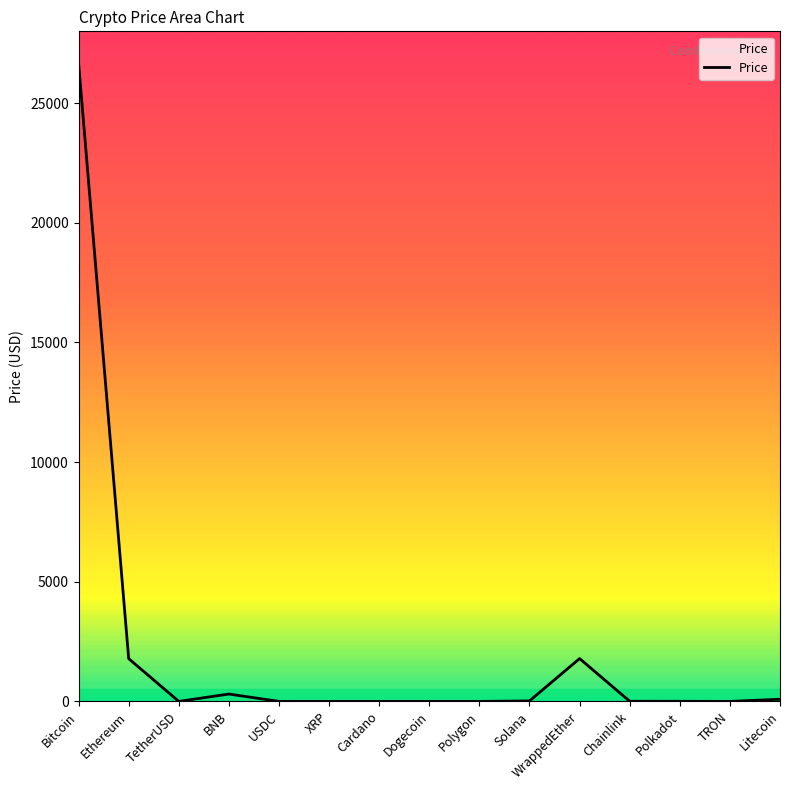

What is the approximate value at Bitcoin?

26664.7